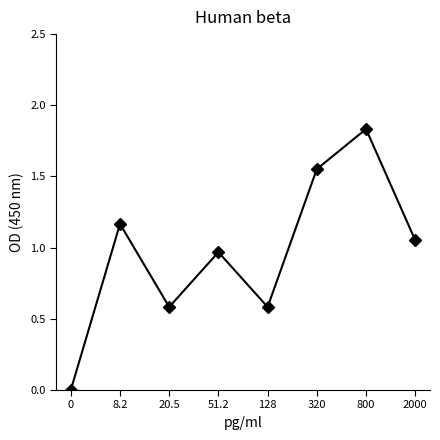

How many lines are shown in the chart?

1